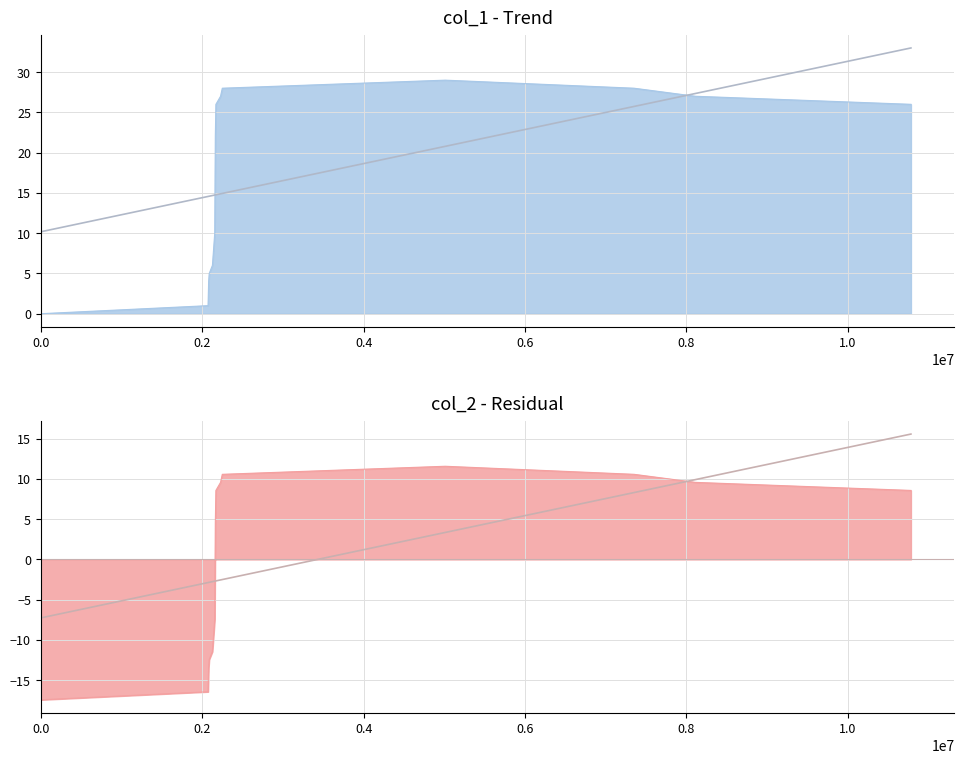

What is the label of the 4th point from the left?

0.6